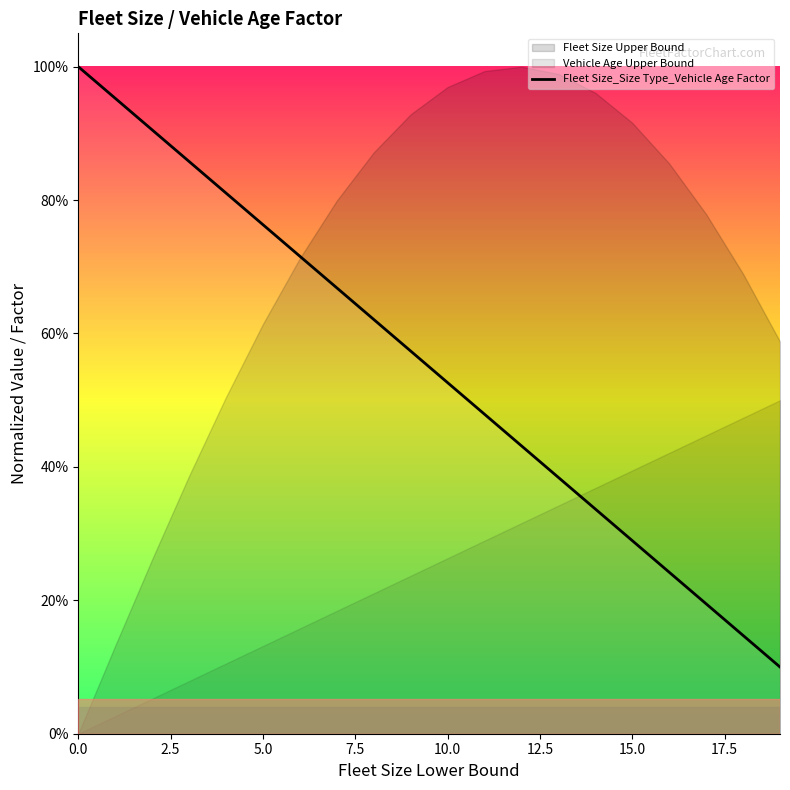

Does the chart display data point markers on the line(s)?

No